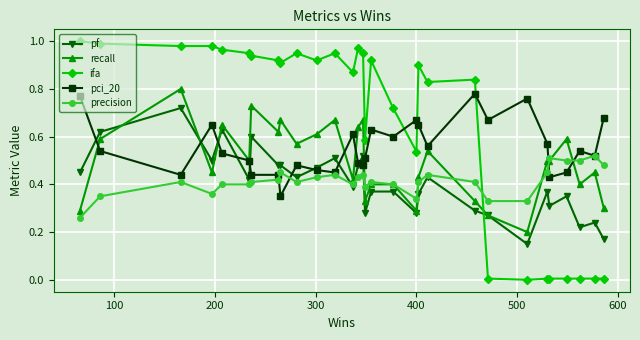

True or false: recall and ifa cross at least once.

True